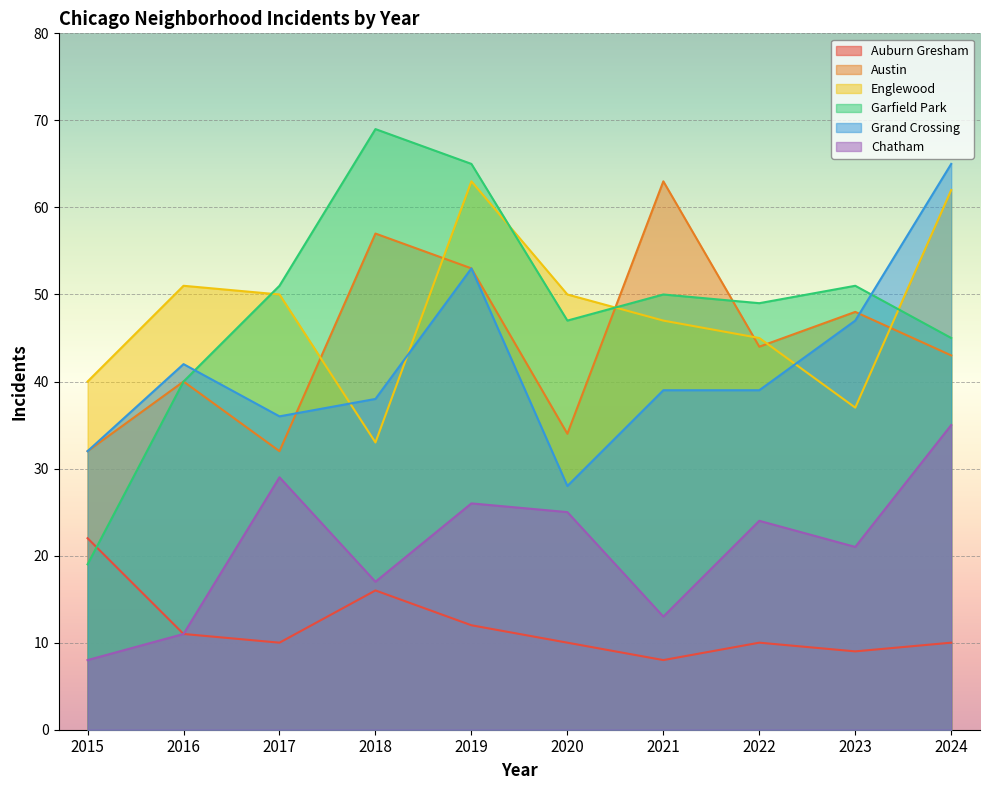

How many categories are shown in the chart?

10